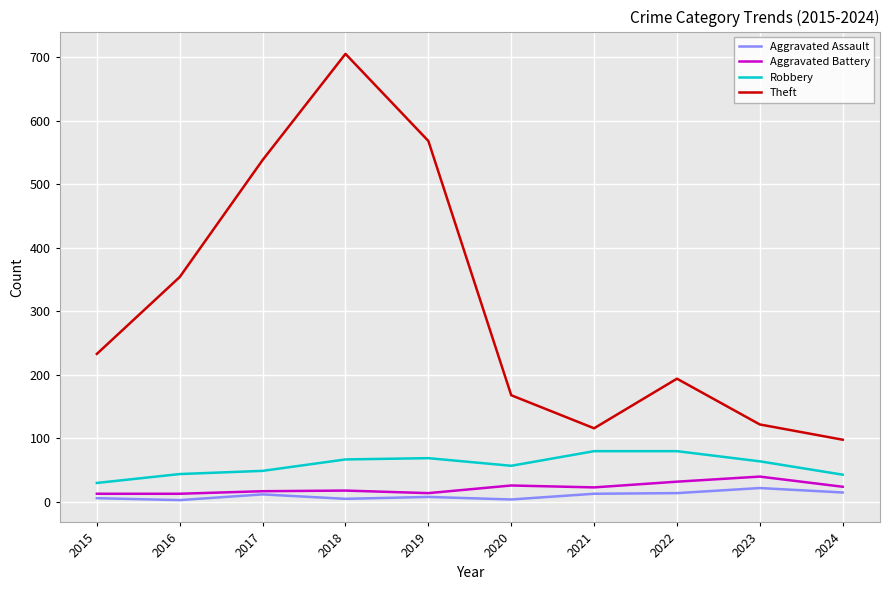

True or false: Theft and Aggravated Battery cross at least once.

False